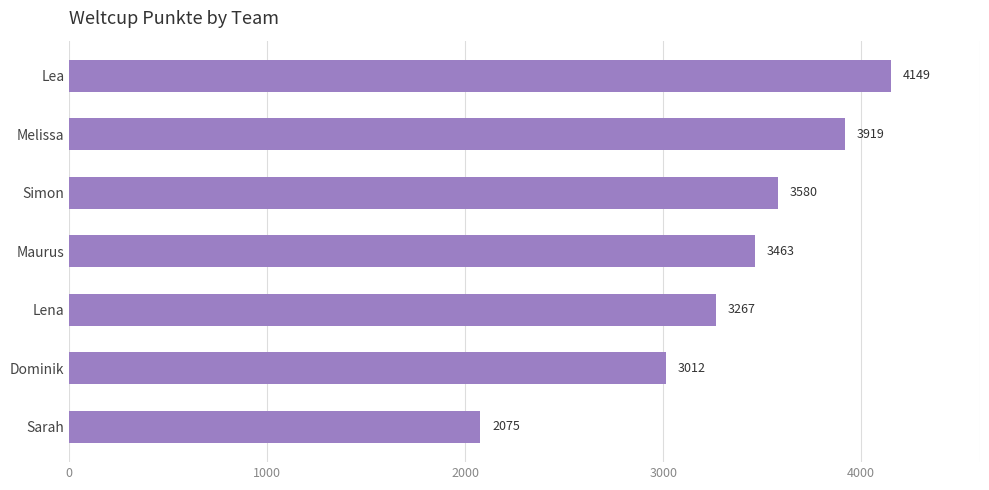

What is the average value?

3352